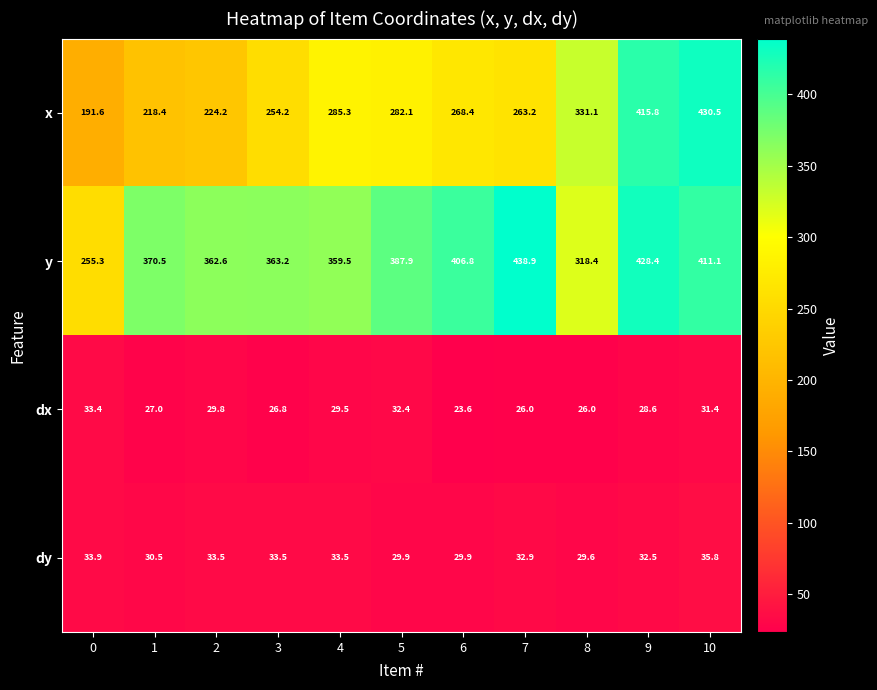

What is the smallest value displayed?

23.6